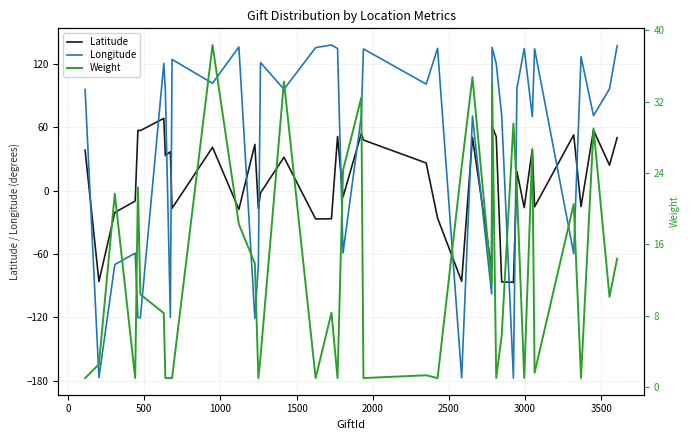

How many times do Latitude and Longitude cross each other?

16